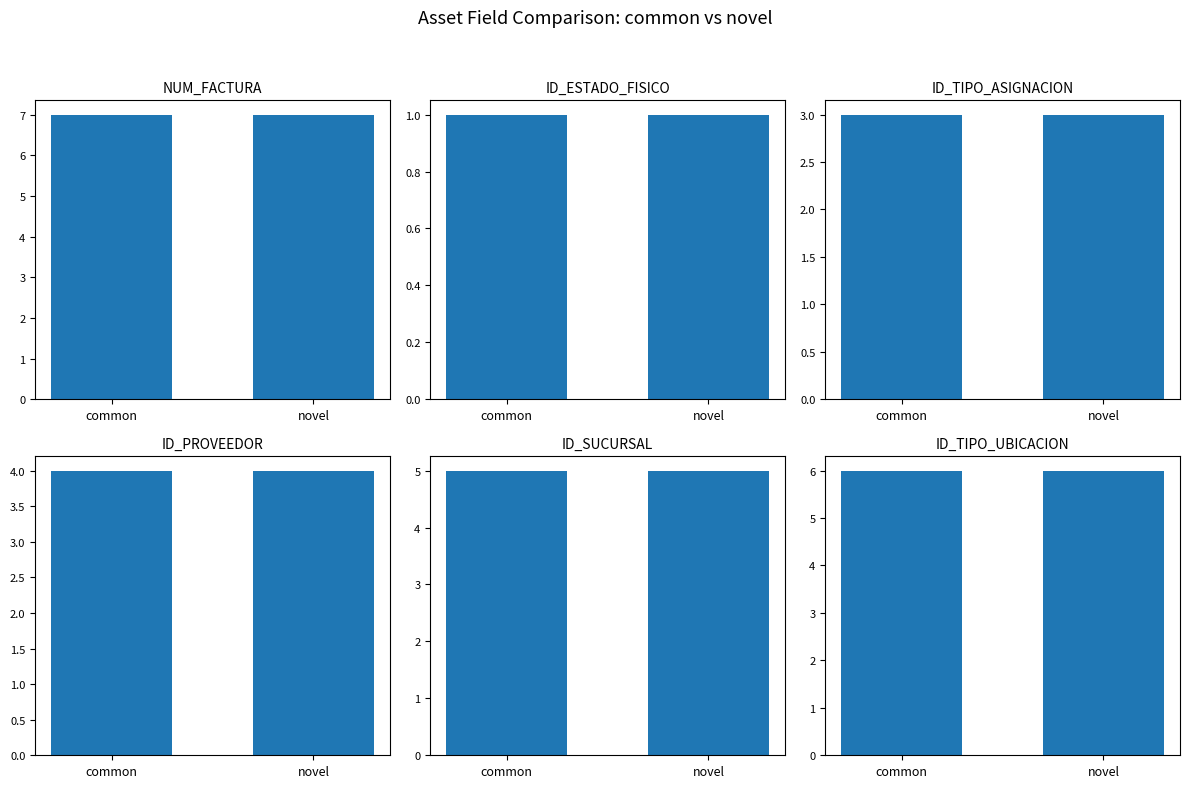

Which series has the largest range (max minus min)?

NUM_FACTURA